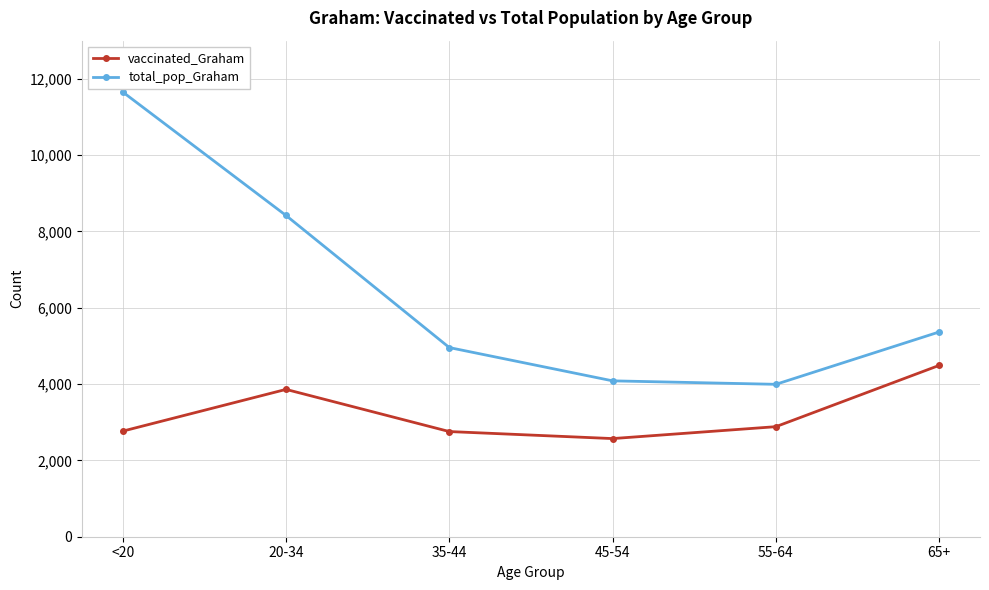

How many values in the total_pop_Graham series are below 5366?

3